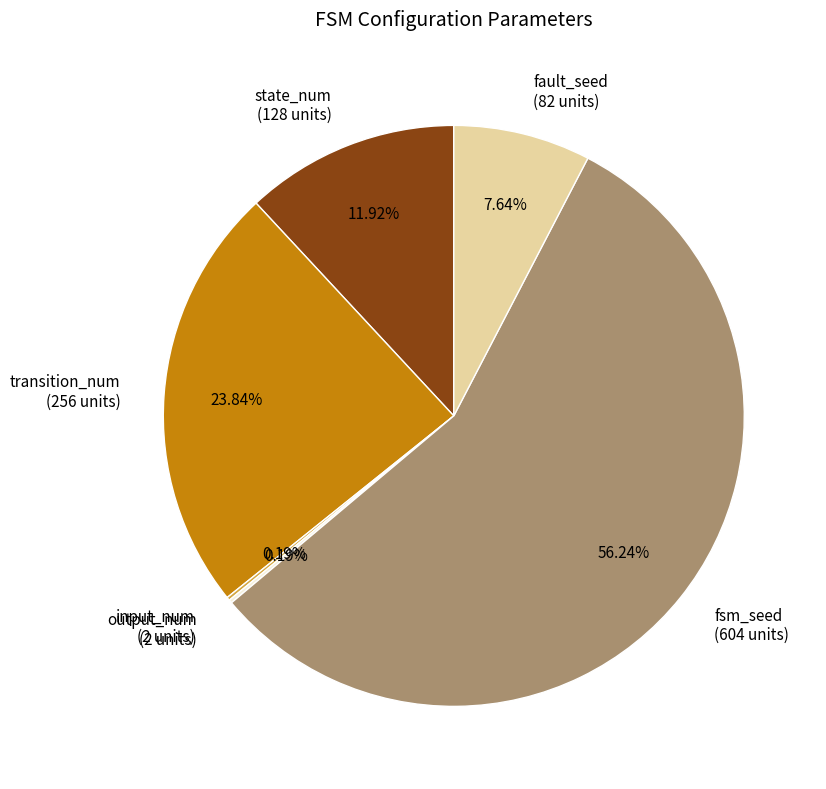

Does fsm_seed (604 units) account for over 50% of the chart?

Yes